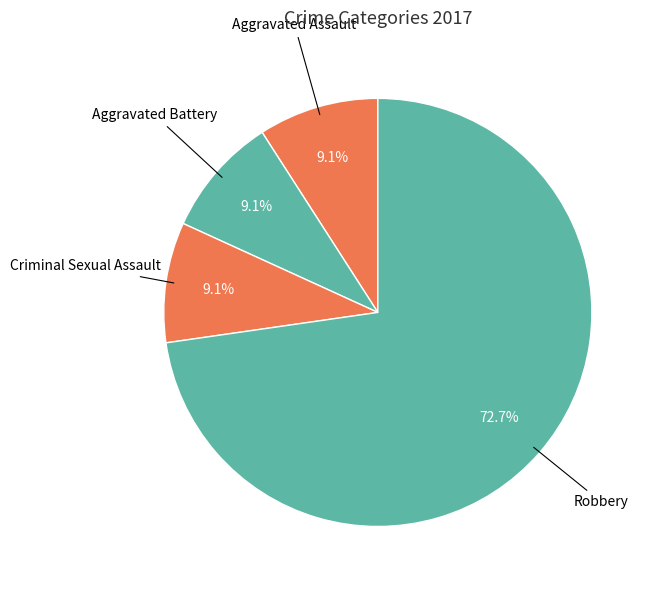

Which category has the biggest portion of the pie?

Robbery